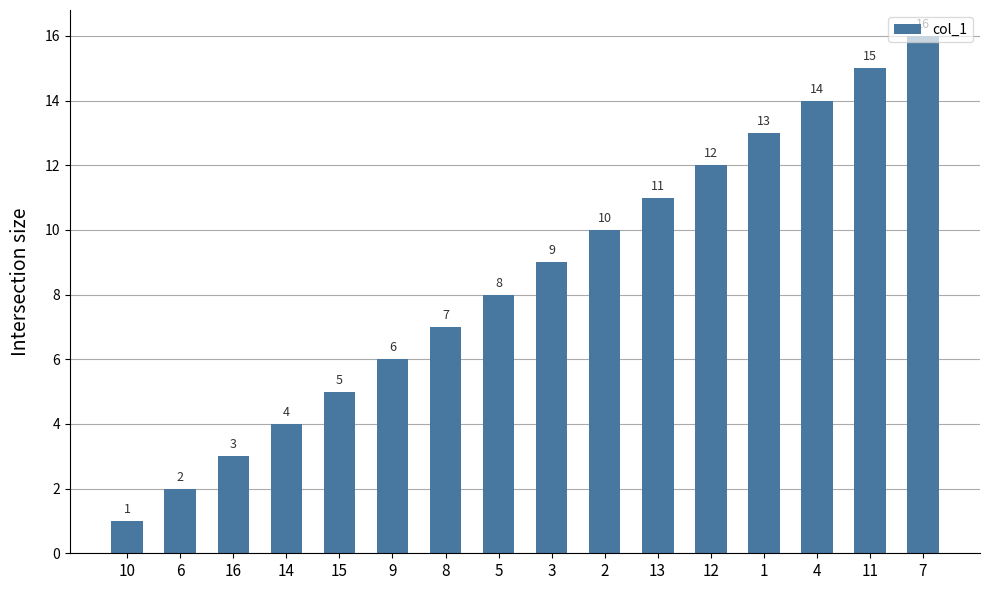

Where is the data nearest to the value 8?

5